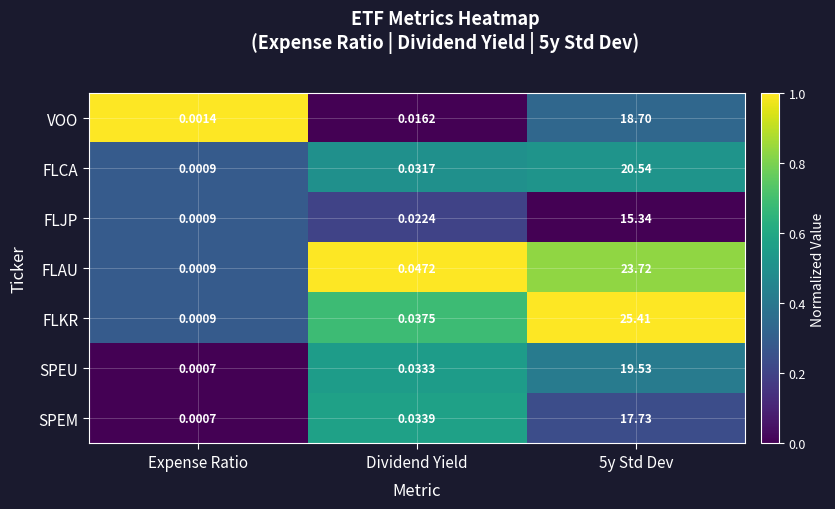

List the series in order of their peak value, lowest first.

FLJP, SPEM, VOO, SPEU, FLCA, FLAU, FLKR